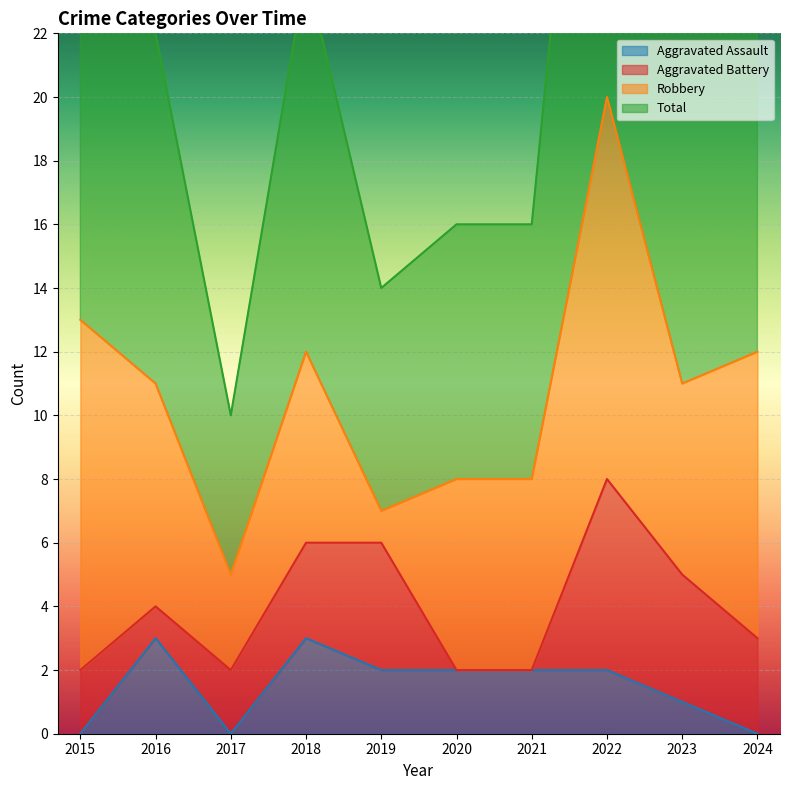

Reading right to left, extract all data points from this chart.

Aggravated Assault: 2024=0	2023=1	2022=2	2021=2	2020=2	2019=2	2018=3	2017=0	2016=3	2015=0
Total: 2024=24	2023=23	2022=40	2021=16	2020=16	2019=14	2018=24	2017=10	2016=22	2015=26